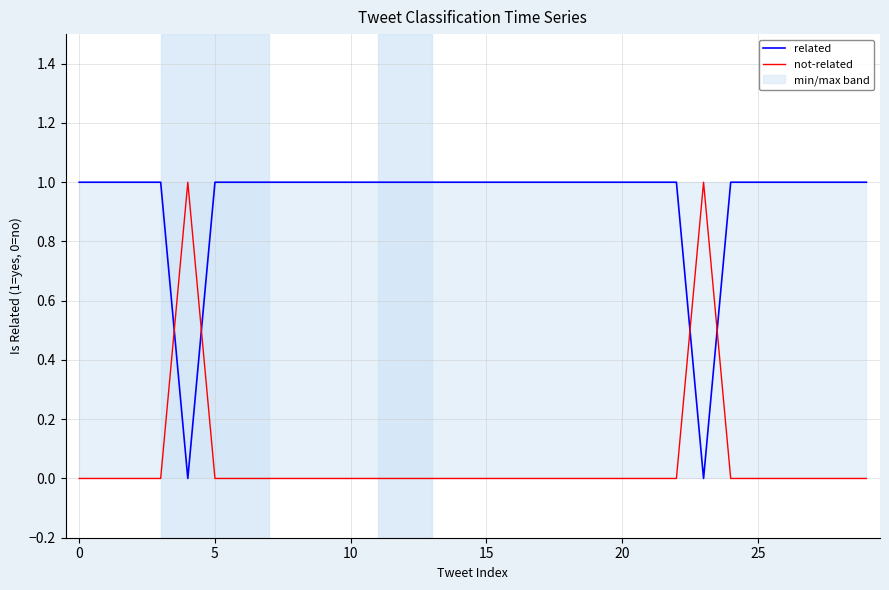

Reading right to left, list all the values displayed in this chart.

related: 1	1	1	1	1	1	0	1	1	1	1	1	1	1	1	1	1	1	1	1	1	1	1	1	1	0	1	1	1	1
not-related: 0	0	0	0	0	0	1	0	0	0	0	0	0	0	0	0	0	0	0	0	0	0	0	0	0	1	0	0	0	0